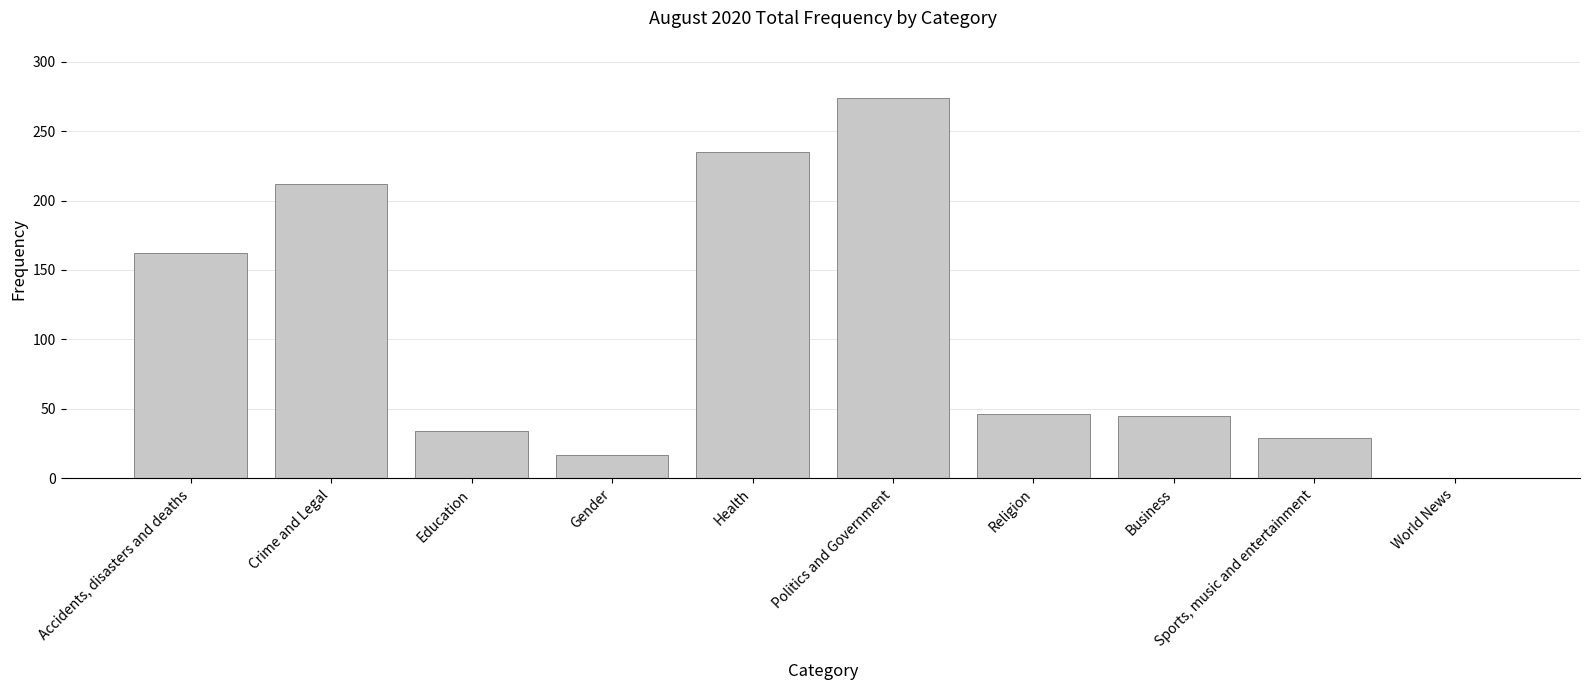

The chart shows a value of 61 at Religion. True or false?

False